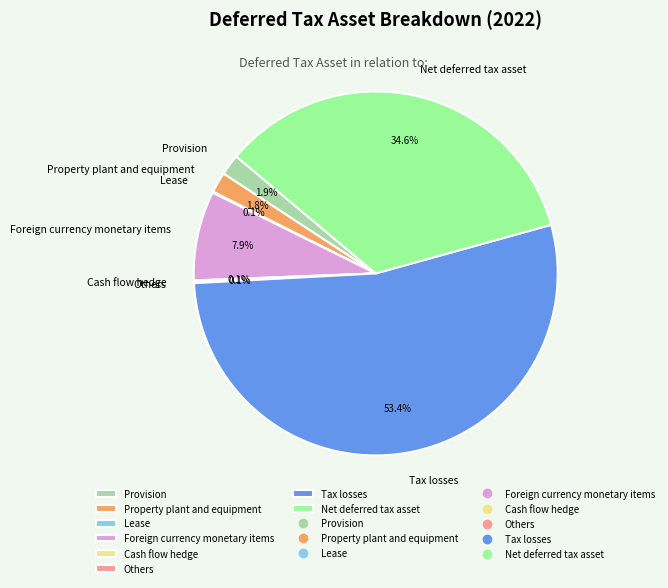

What percentage do Provision and Net deferred tax asset together represent?

36.5%